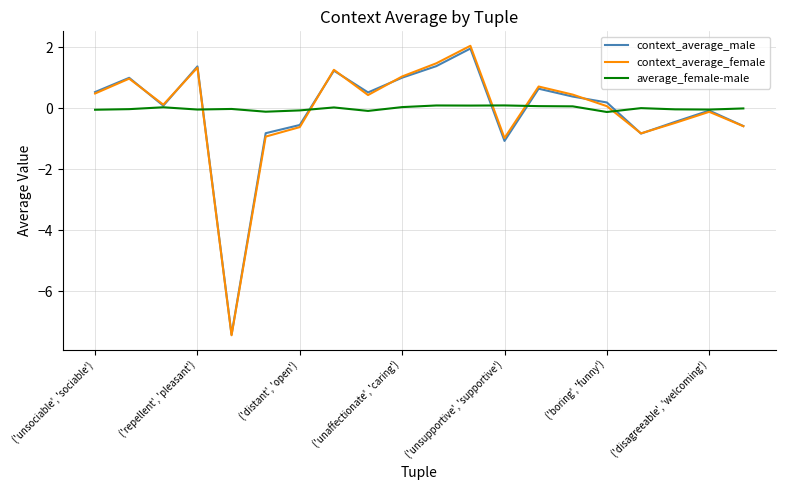

What is the minimum value for context_average_male?

-7.4